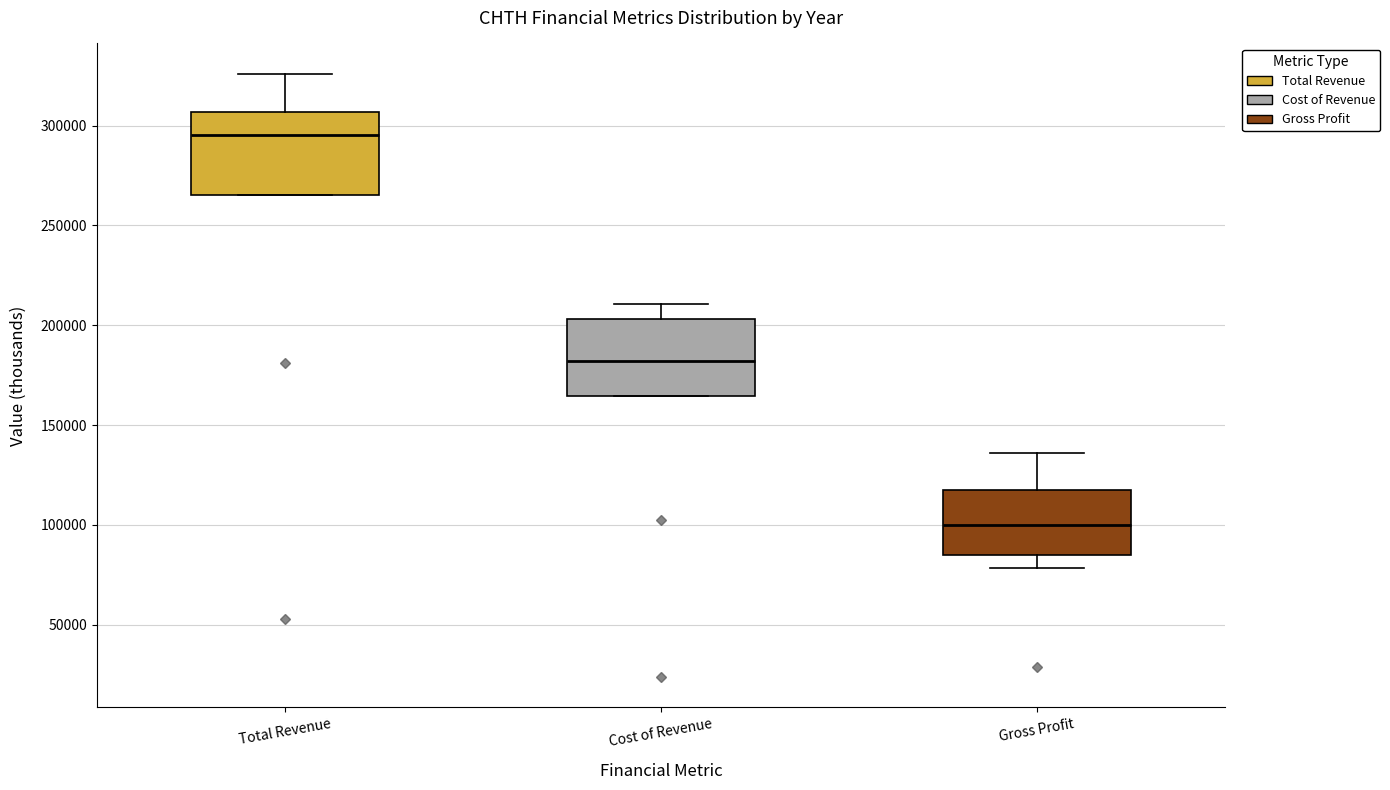

Reading left to right, transcribe this box plot: for each box, give where its median line is, the range the box spans, and where its two whiskers end, as read against the y-axis. The values are not printed on the chart, so give them approximately, as read against the axis.

Total Revenue: median 295000, box 265000 to 305000, whiskers 265000 to 325000
Cost of Revenue: median 180000, box 165000 to 205000, whiskers 165000 to 210000
Gross Profit: median 100000, box 85000 to 115000, whiskers 80000 to 135000